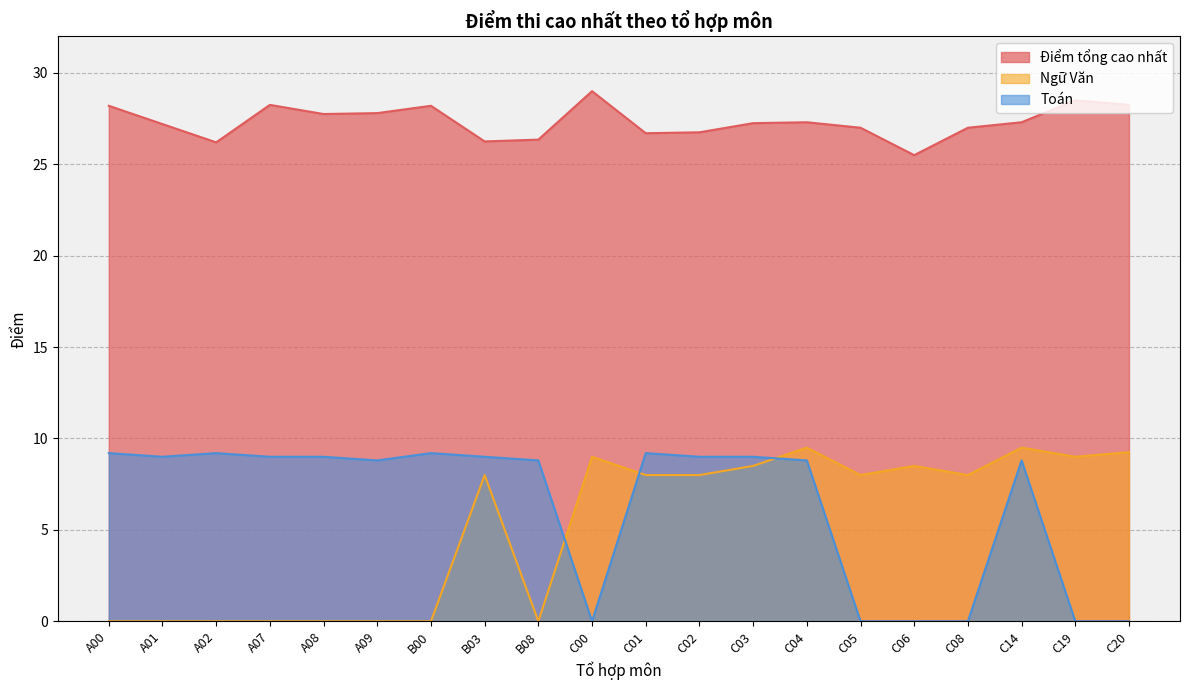

True or false: Ngữ Văn has a value of 9.0 at C19.

True